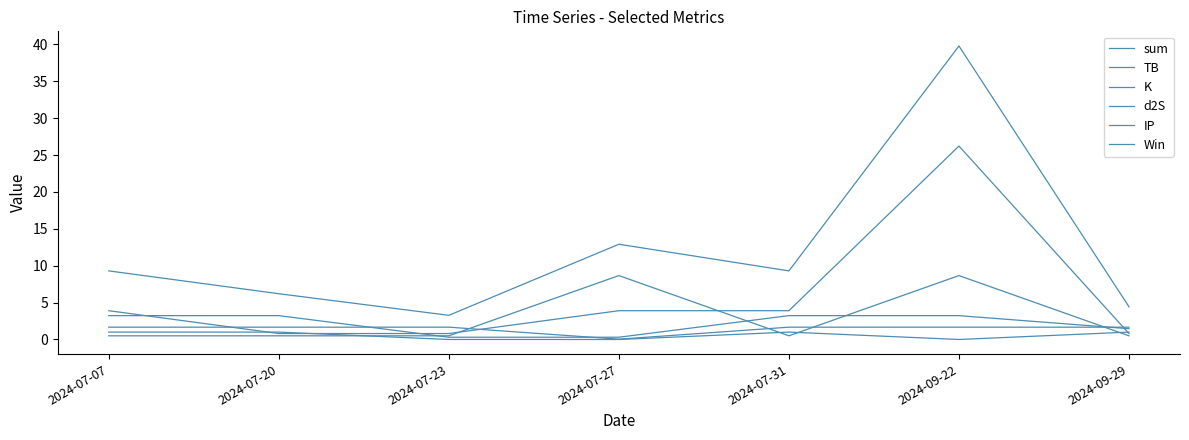

Does the chart display data point markers on the line(s)?

No